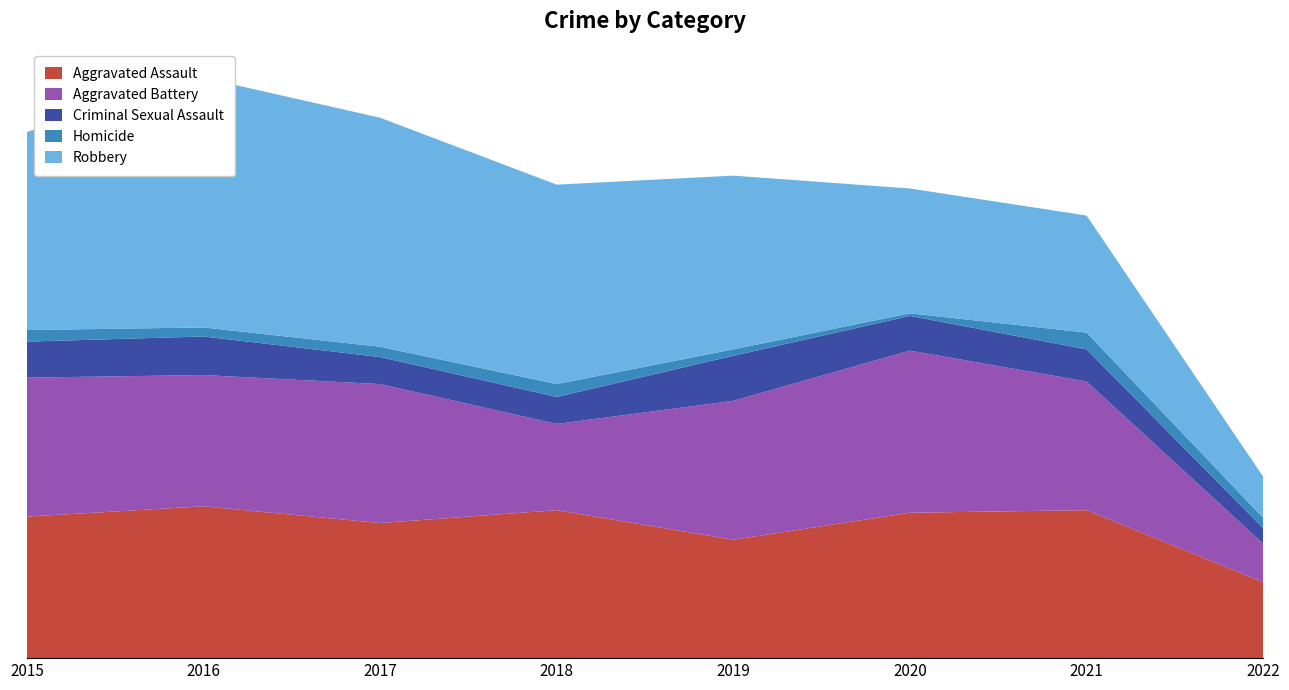

Reading left to right, extract all data points from this chart.

Aggravated Assault: 110	118	105	115	92	113	115	59
Aggravated Battery: 108	102	108	67	108	126	100	30
Criminal Sexual Assault: 28	30	21	21	35	27	25	12
Homicide: 9	7	8	10	5	2	13	8
Robbery: 154	194	178	155	135	97	91	32